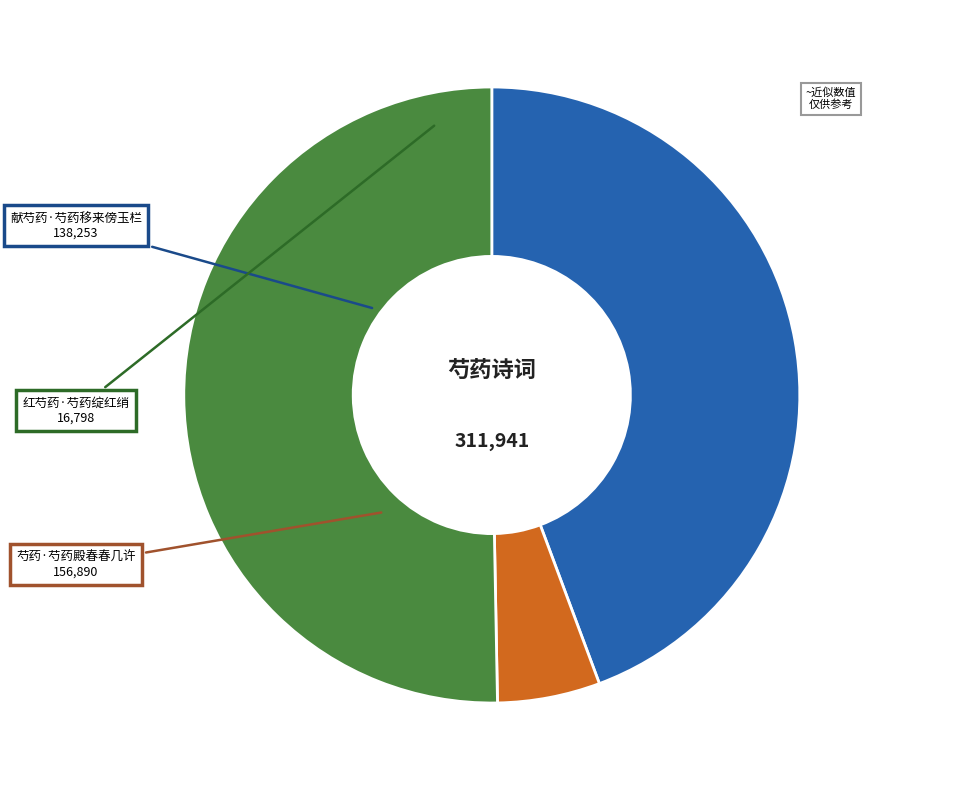

What is the ratio of the value at 芍药·芍药殿春春几许 to the value at 献芍药·芍药移来傍玉栏?

1.1